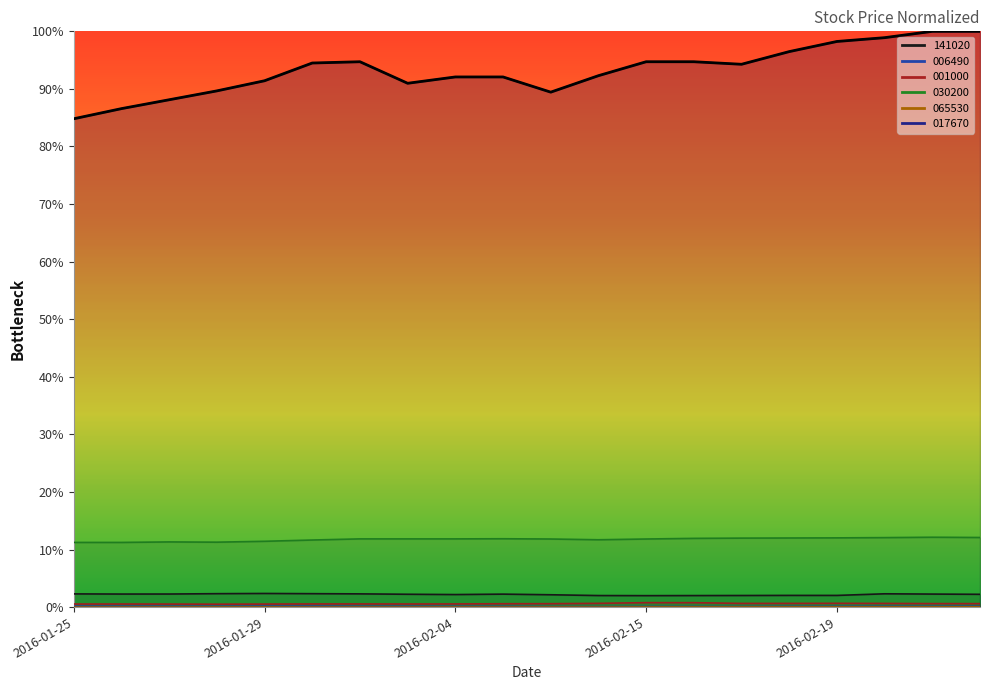

What are all the series names shown in the legend?

141020, 006490, 001000, 030200, 065530, 017670